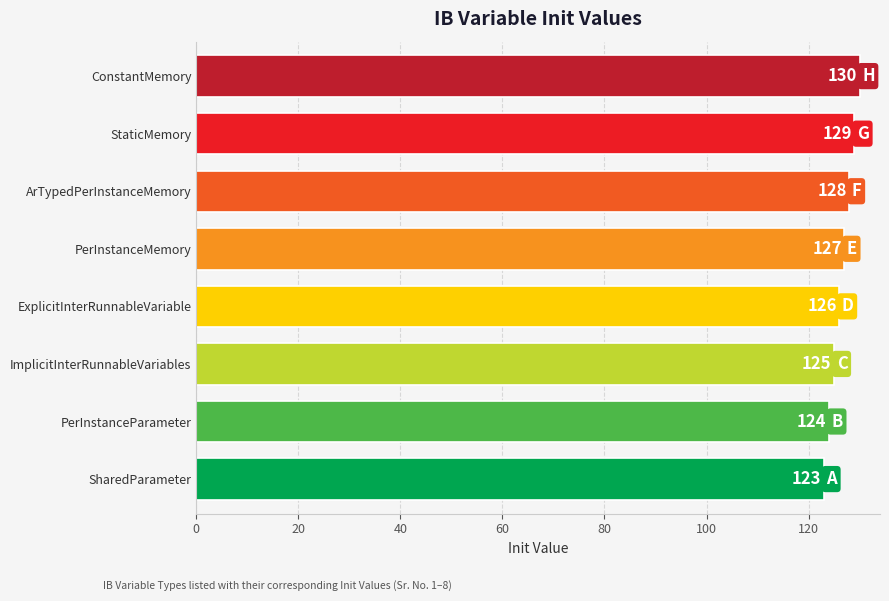

What is the sum of the values at ConstantMemory and ExplicitInterRunnableVariable?

256